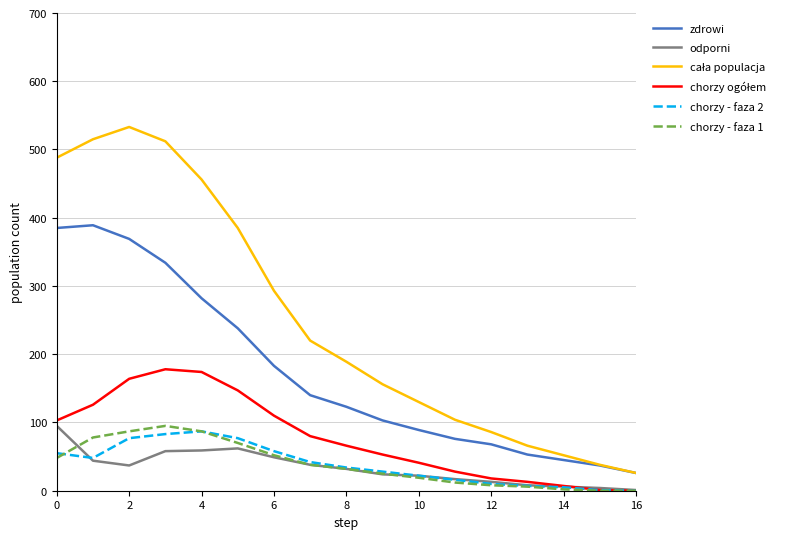

True or false: chorzy - faza 1 and zdrowi intersect in this chart.

False